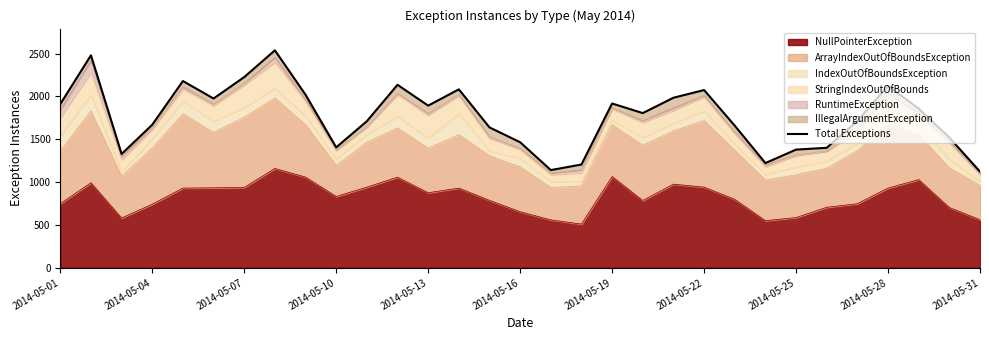

What is the highest value of the NullPointerException series?

1159